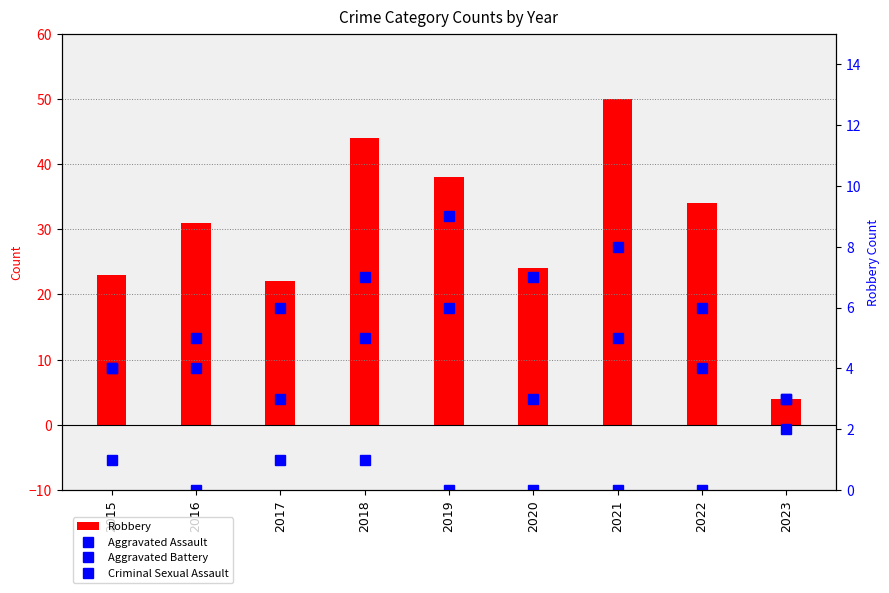

Is it true that Aggravated Assault equals 3 at 2020?

True